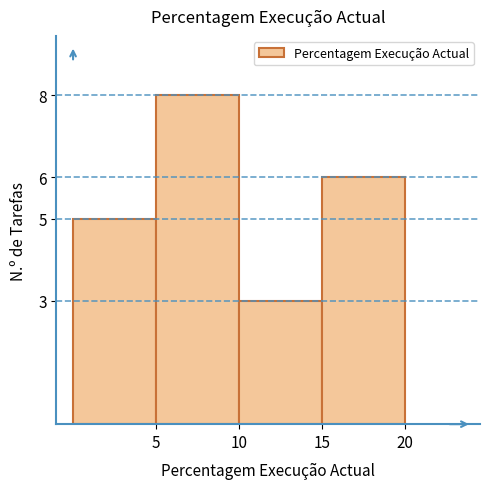

Reading left to right, list every bar in this chart as the range it spans on the x-axis followed by its height. The values are not printed on the chart, so give them approximately, as read against the axis.

0 to 5: 5
5 to 10: 8
10 to 15: 3
15 to 20: 6